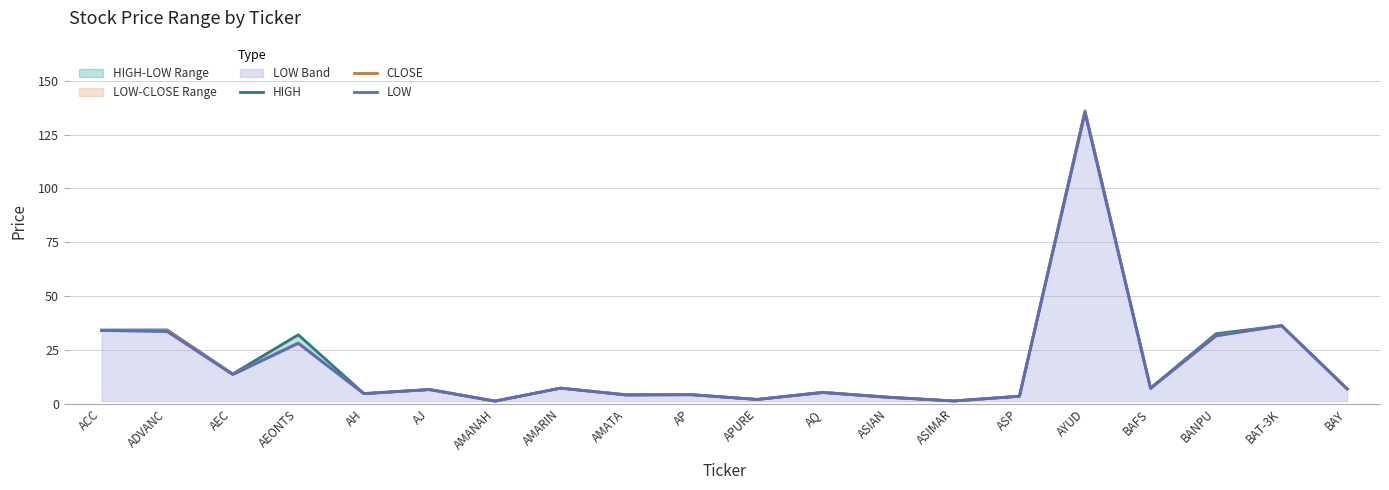

True or false: HIGH has more than 0 interior local peaks.

True